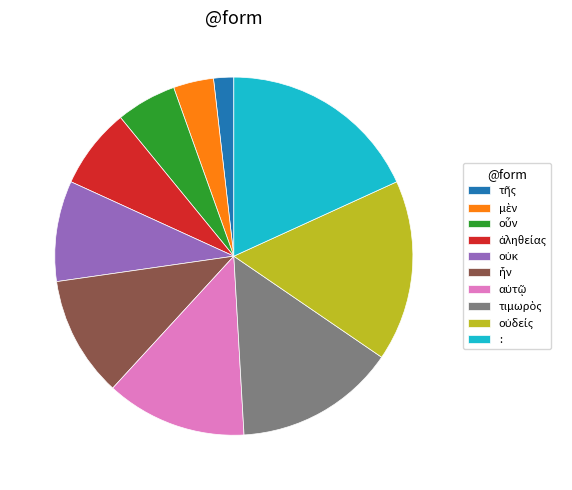

The : slice represents 13% of the pie. True or false?

False